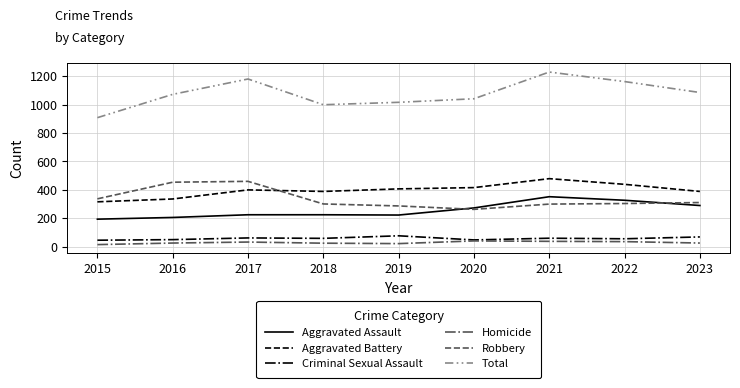

What is the maximum value for Aggravated Battery?

479